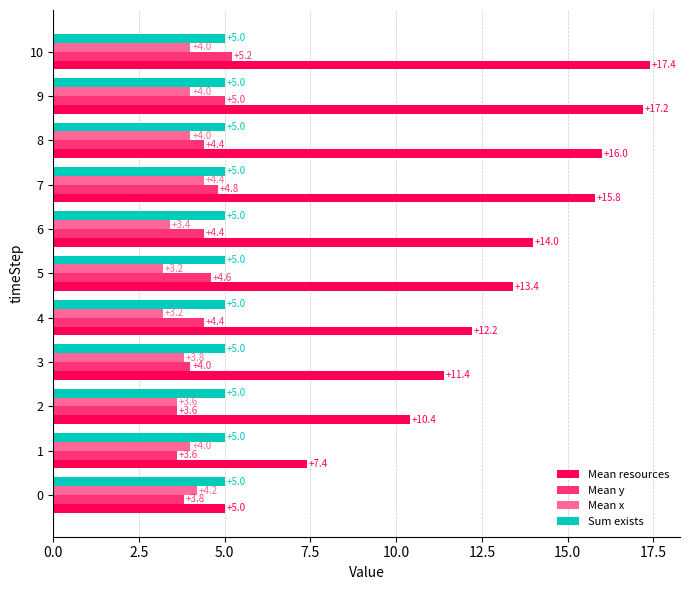

Which series has the widest spread of values?

Mean resources